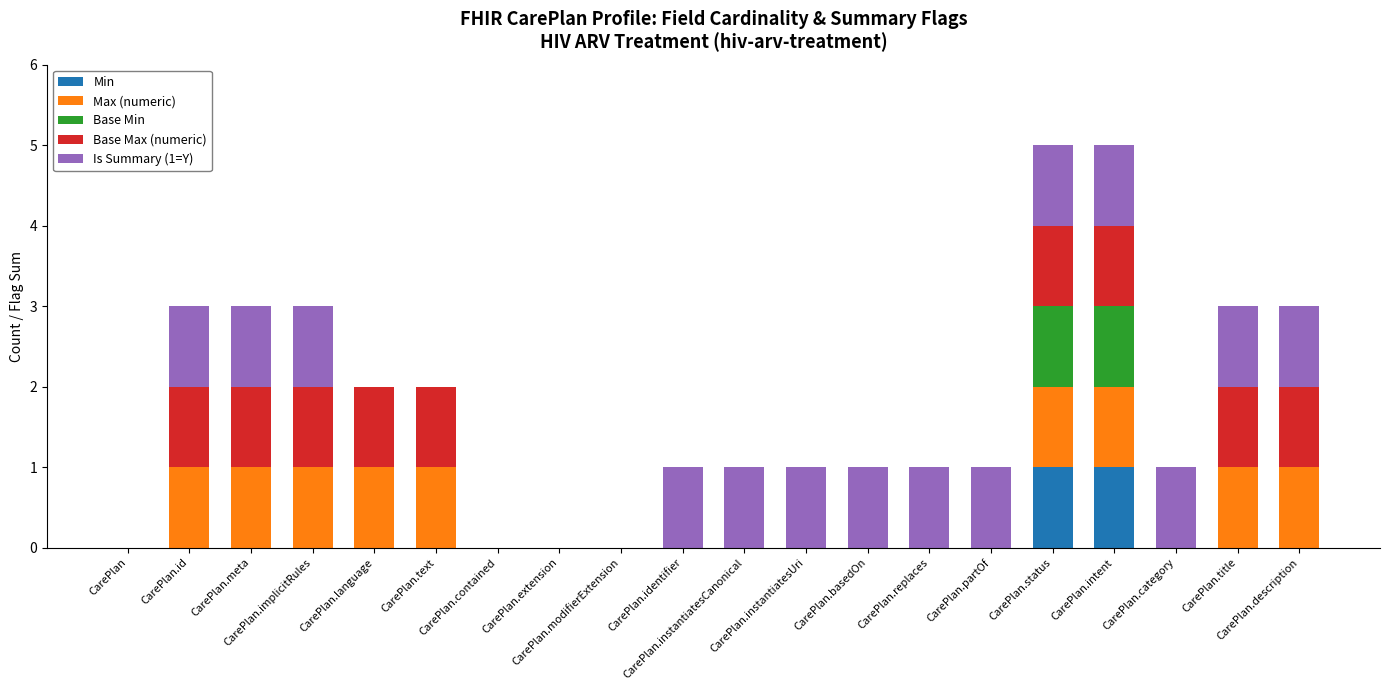

Does the chart contain stacked bars?

Yes